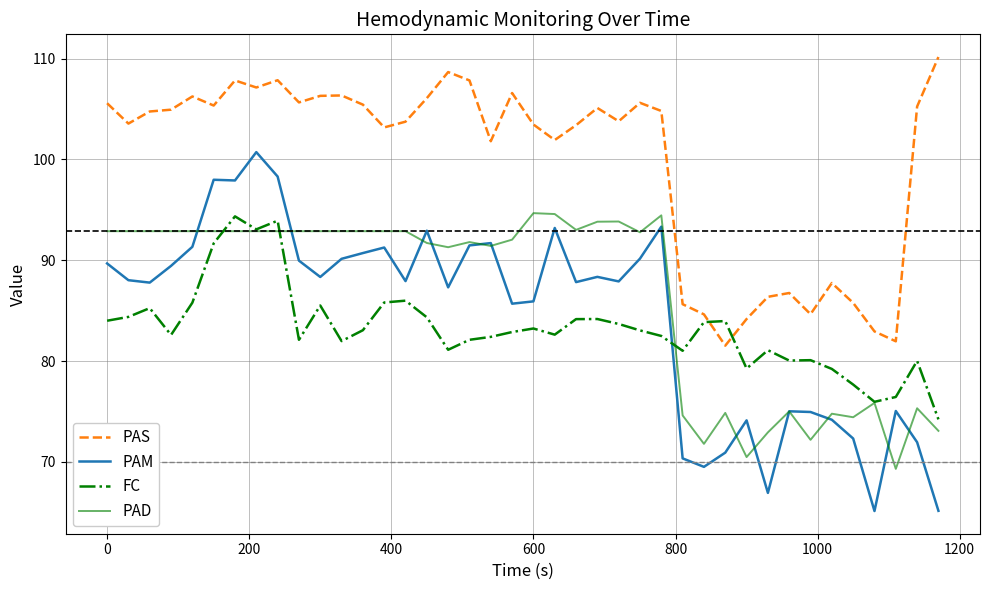

Which series has the largest range (max minus min)?

PAM